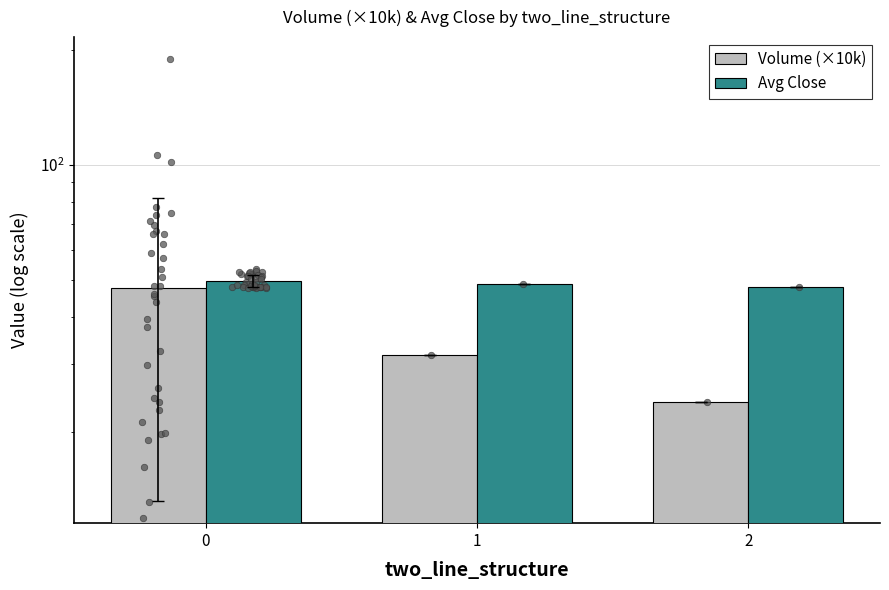

Which series has the largest Y range (max minus min)?

Volume (×10k)